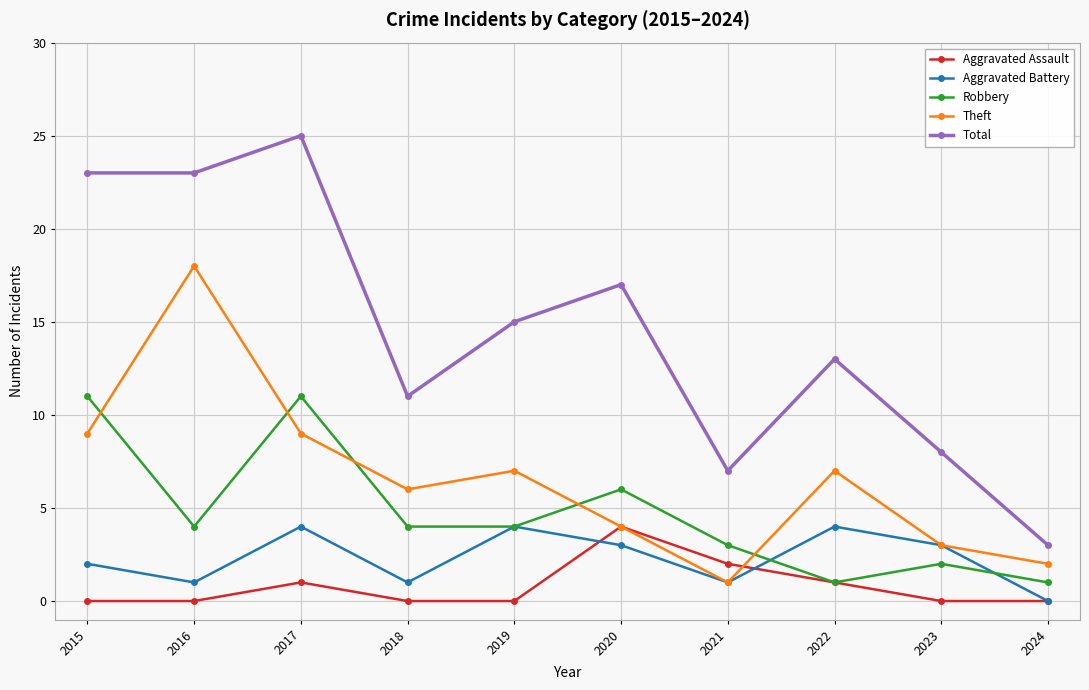

Does the chart display data point markers on the line(s)?

Yes